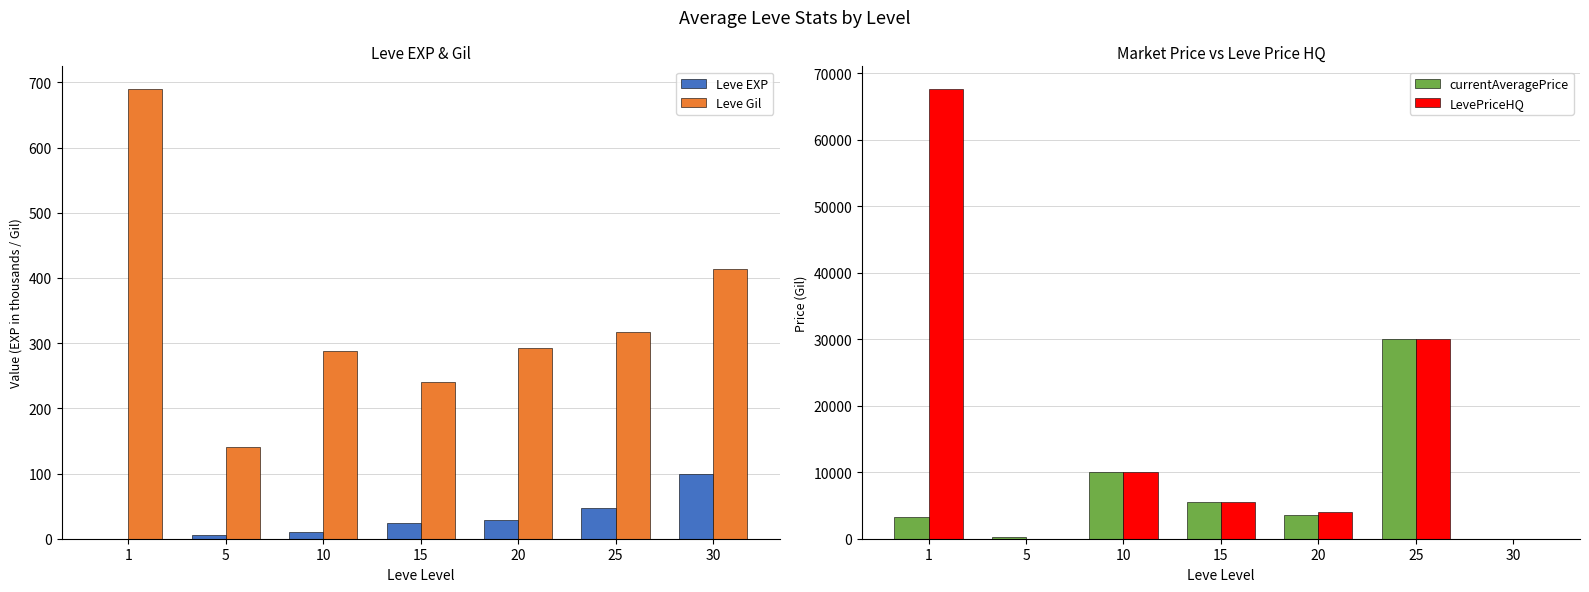

What is the sum of all LevePriceHQ values?

117142